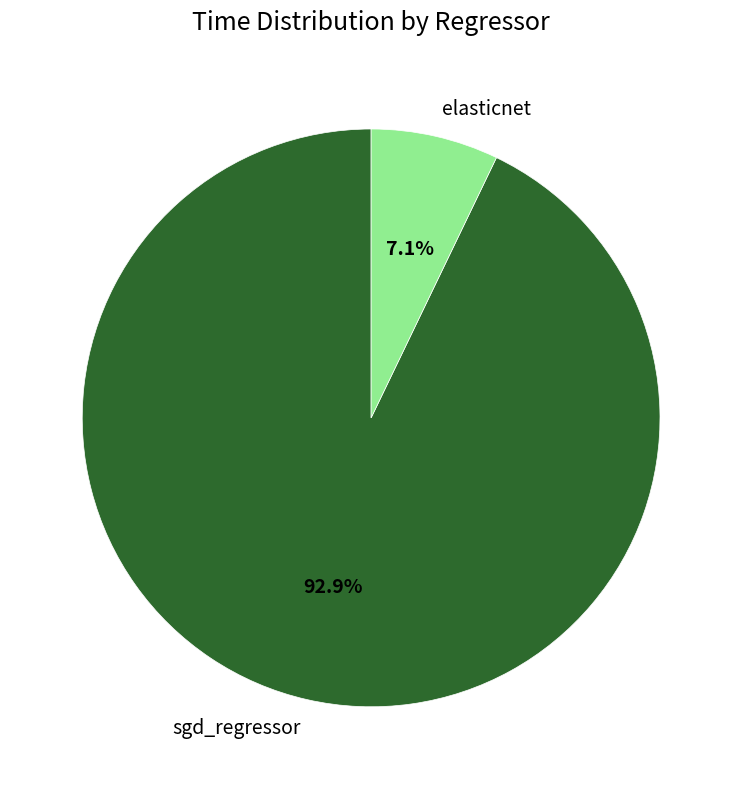

The elasticnet slice represents 7% of the pie. True or false?

True